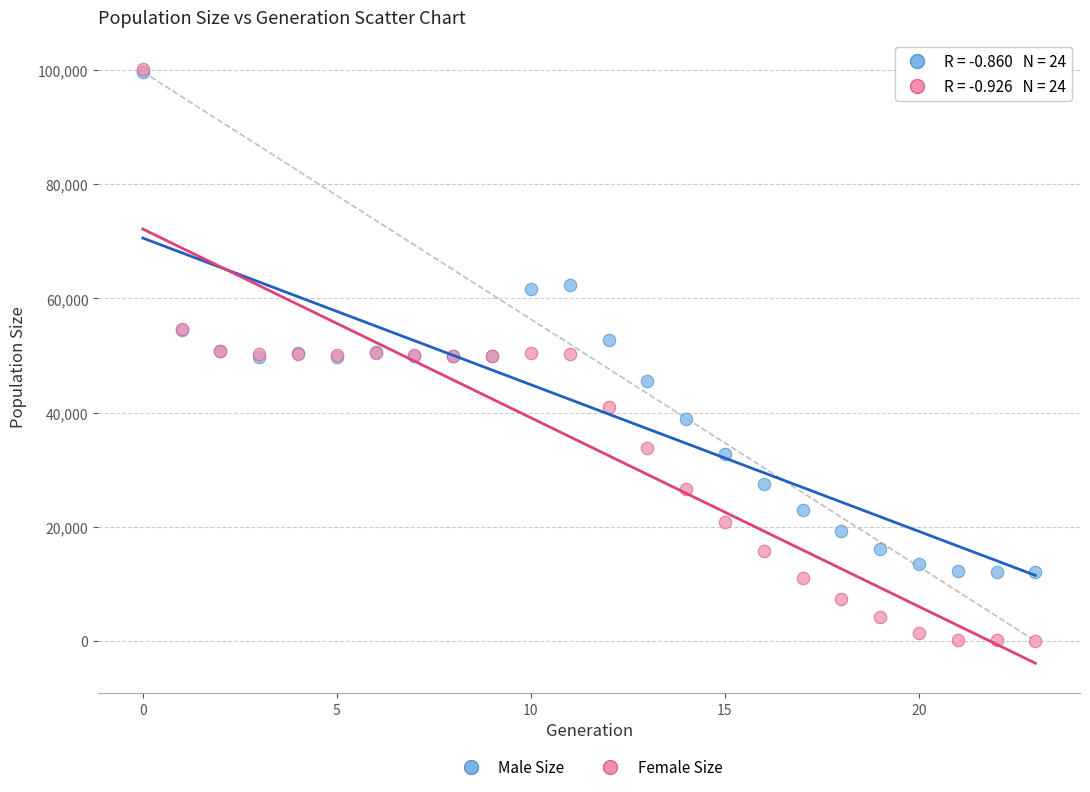

What are all the series names shown in the legend?

Male Size, Female Size